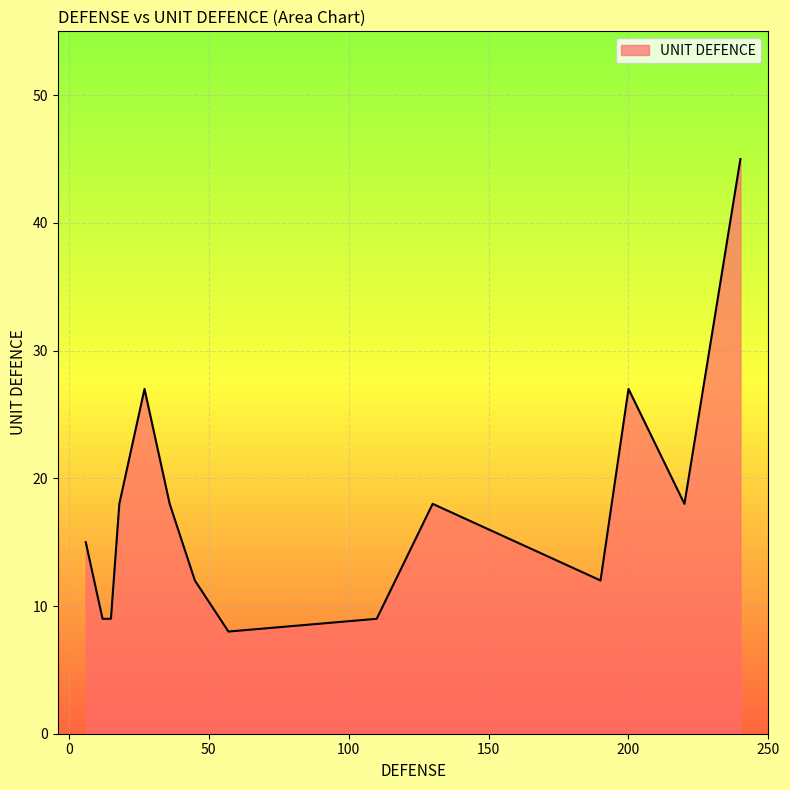

What is the greatest value displayed?

45